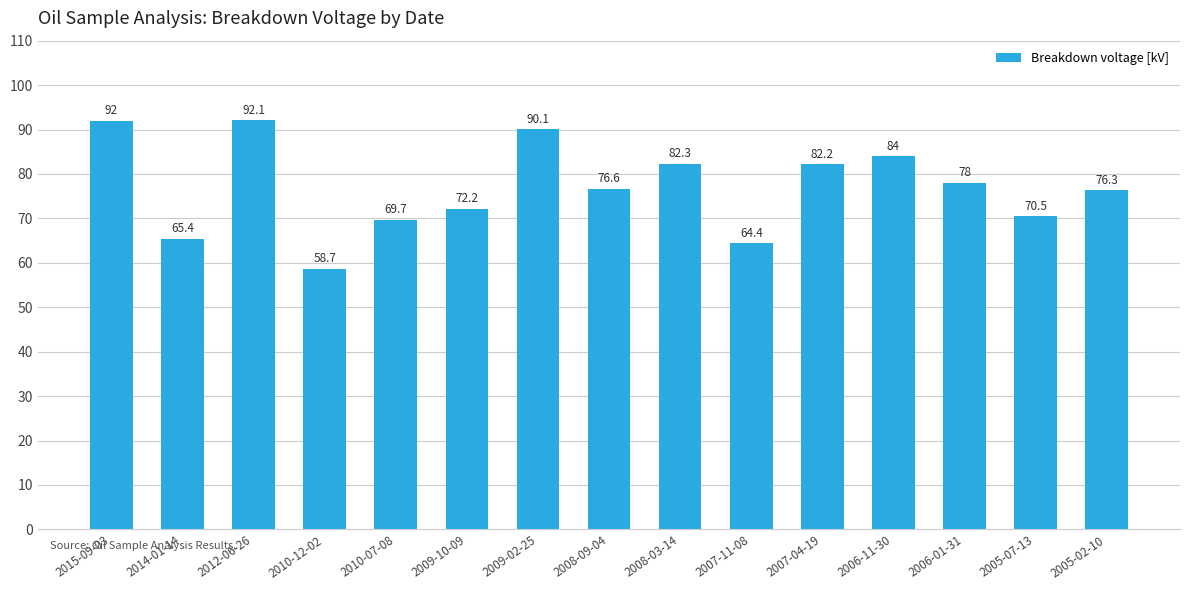

The chart shows a value of 72.2 at 2009-10-09. True or false?

True